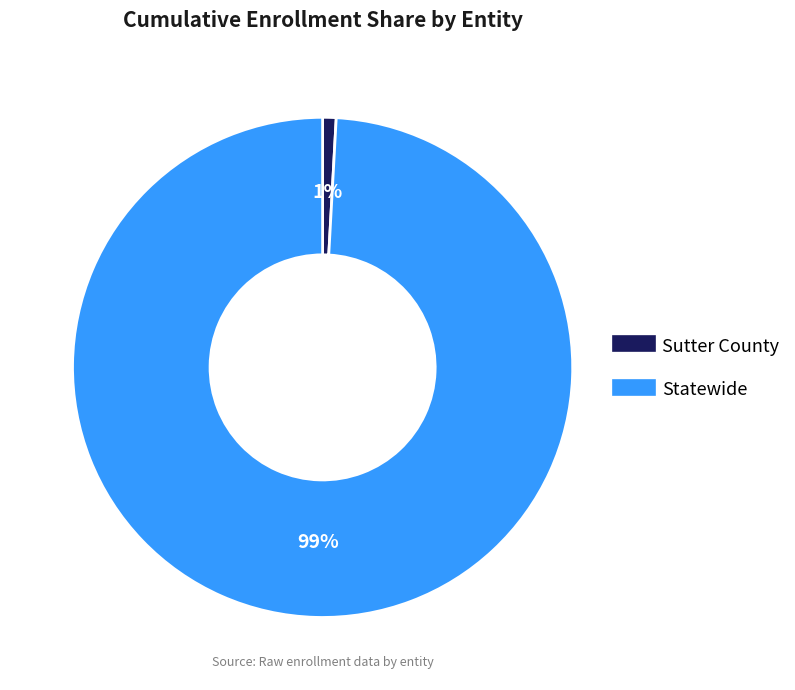

Which category has the biggest portion of the pie?

Statewide